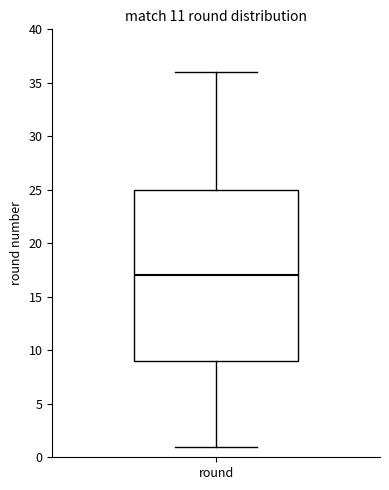

Where is the lower edge of the box for round on the y-axis? The values are not printed on the chart, so give them approximately, as read against the axis.

9